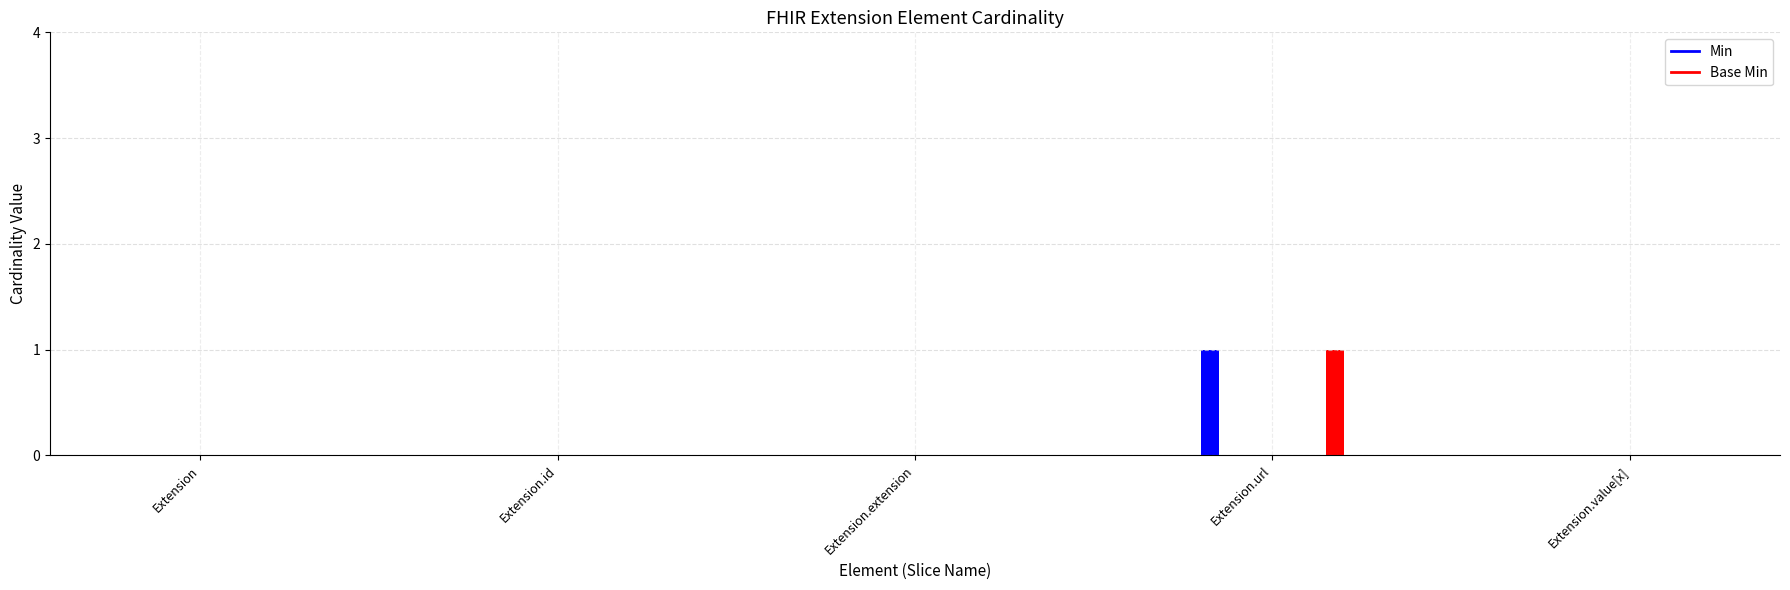

Where is Base Min nearest to the value 0?

Extension